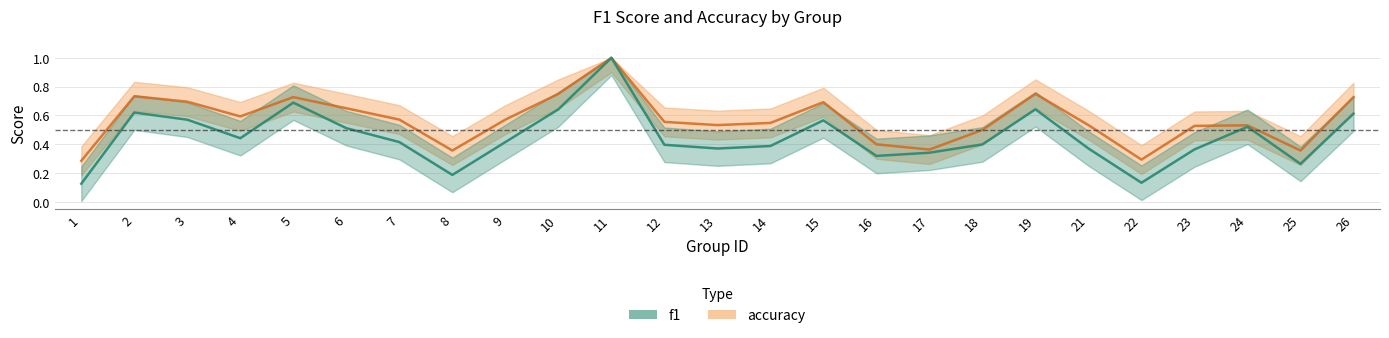

Rank the series at 2 from lowest to highest value.

f1, accuracy